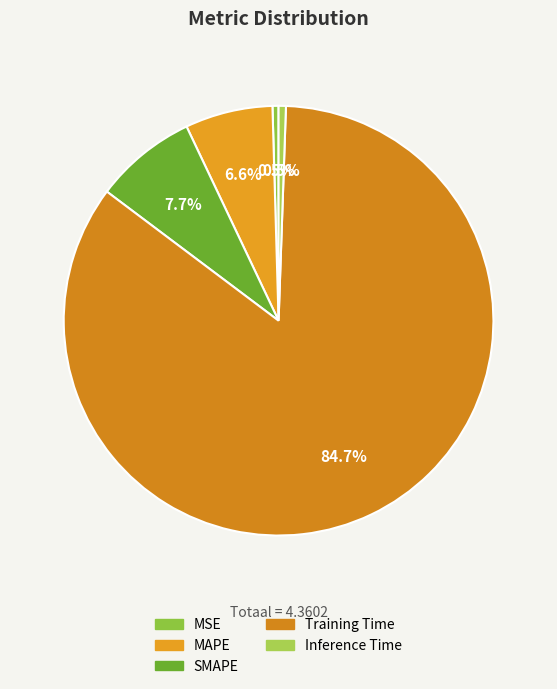

To the nearest percent, what percentage of the pie is SMAPE?

8%